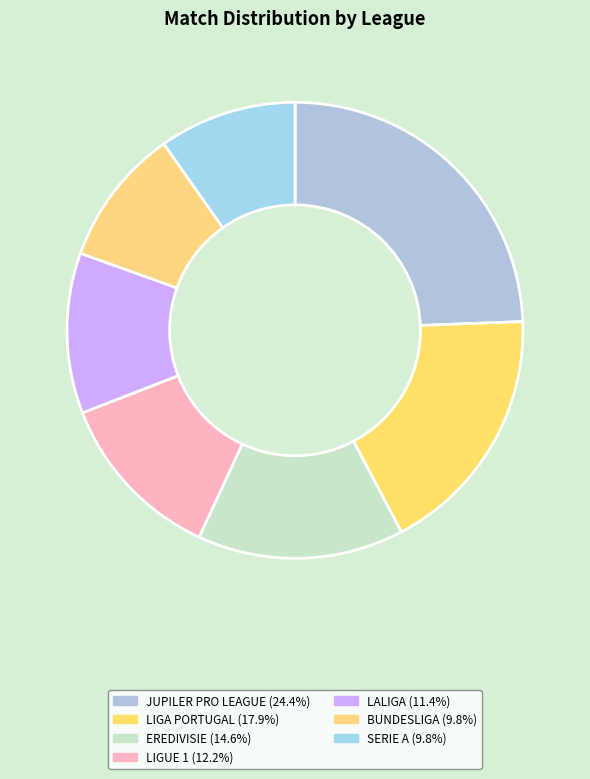

Count the number of slices in the pie.

7